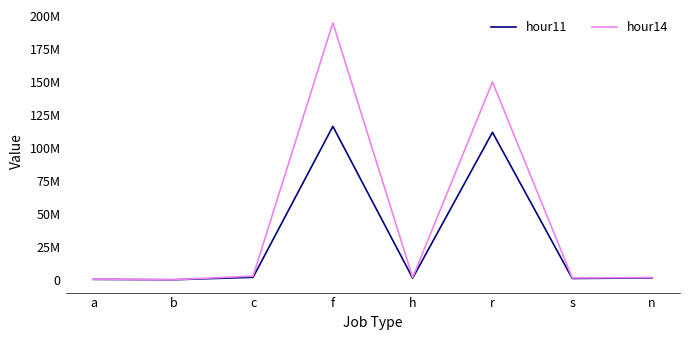

Is this an area chart (filled region under the line)?

No